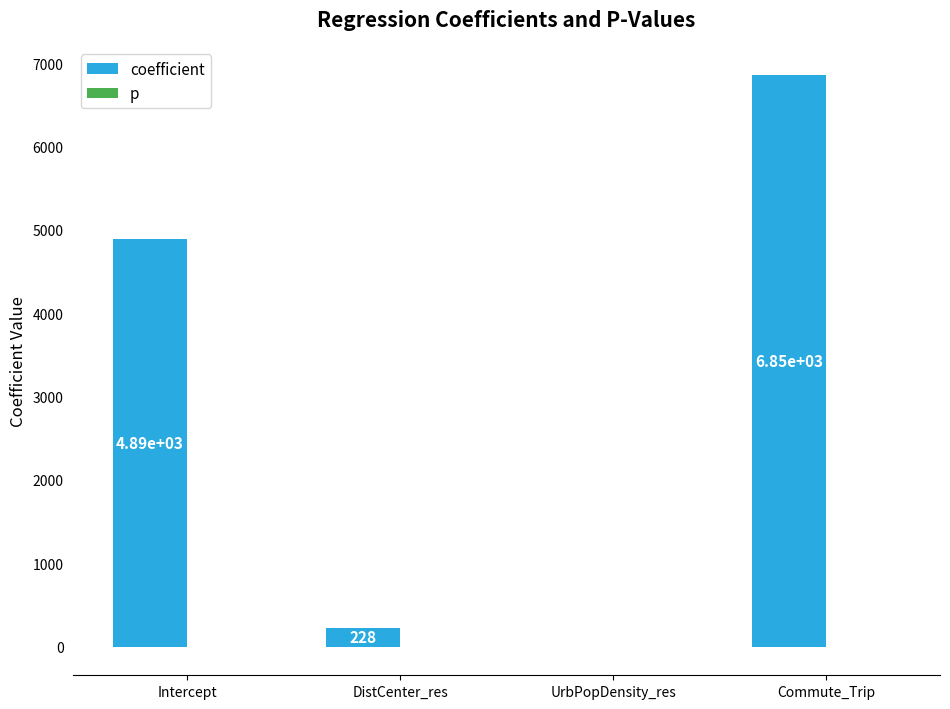

Count the number of data series in this chart.

2